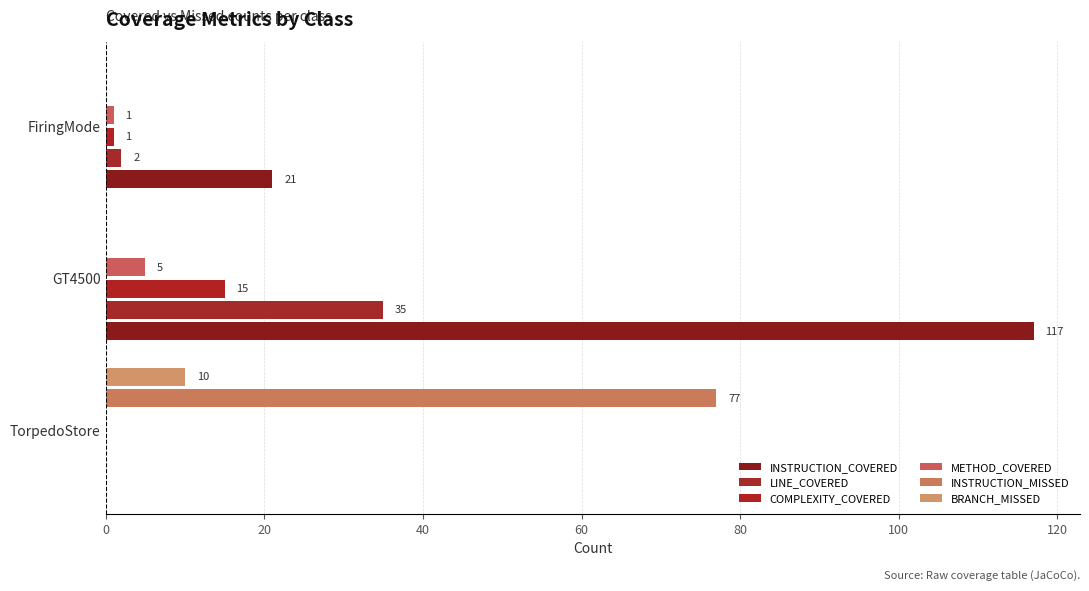

List the series in order of their peak value, lowest first.

METHOD_COVERED, BRANCH_MISSED, COMPLEXITY_COVERED, LINE_COVERED, INSTRUCTION_MISSED, INSTRUCTION_COVERED